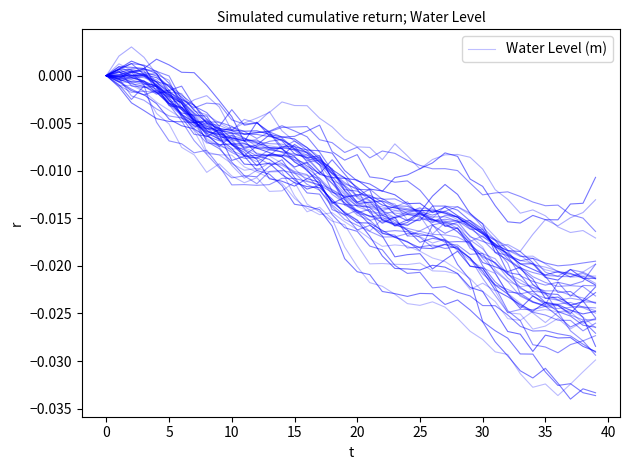

Is it true that the value at 29 is -0.0?

False